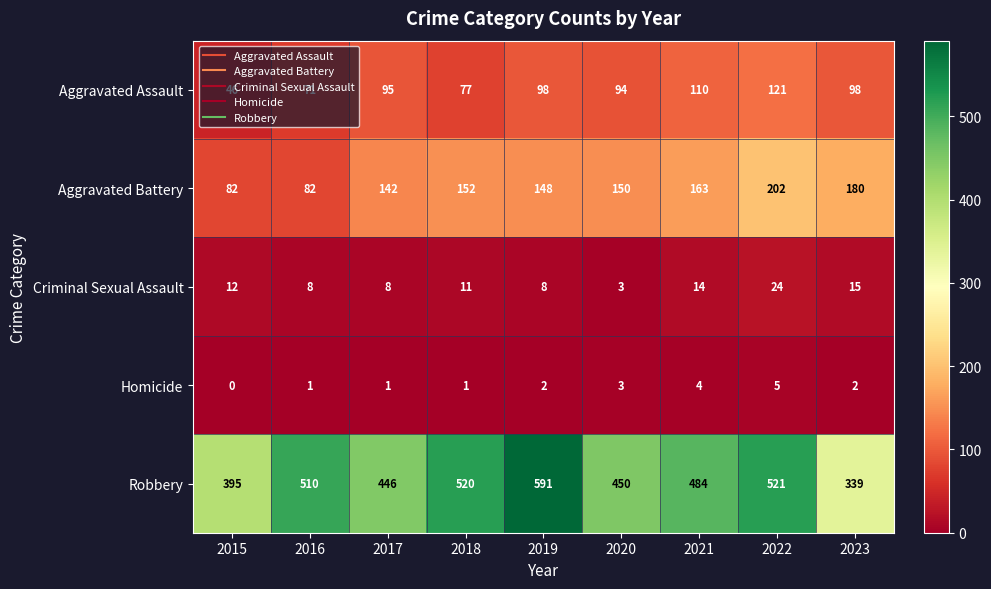

Which series changed the most between 2015 and 2022?

Robbery